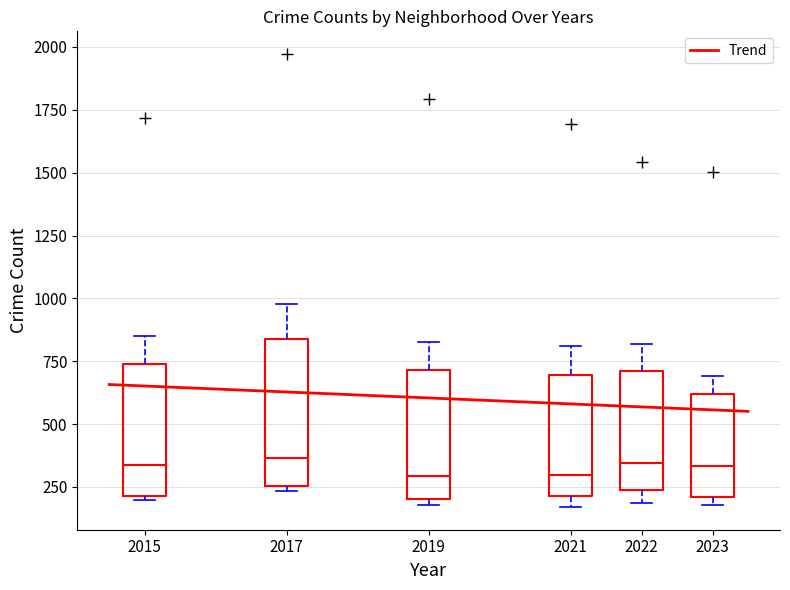

The value of 2015 at 5 is 263. True or false?

True